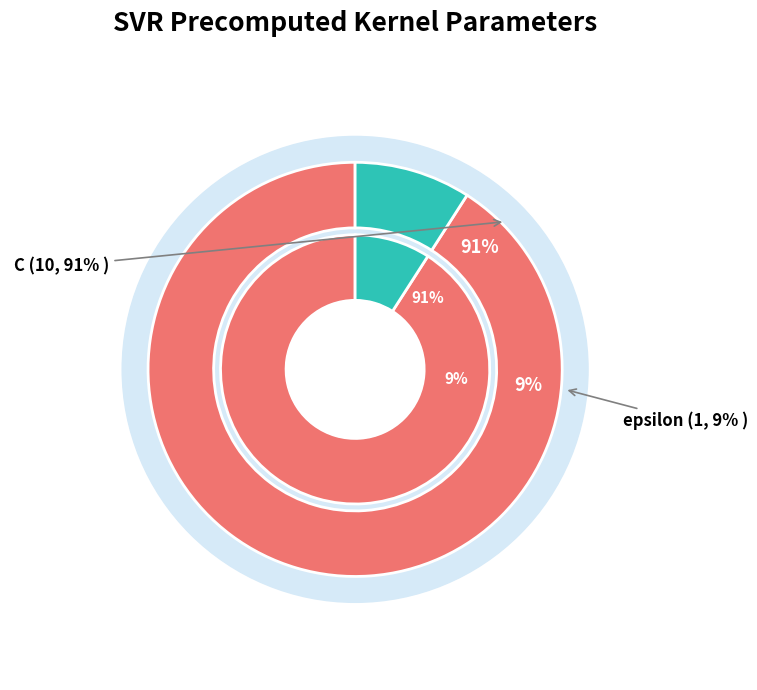

Is it true that epsilon is 1% of the pie?

False